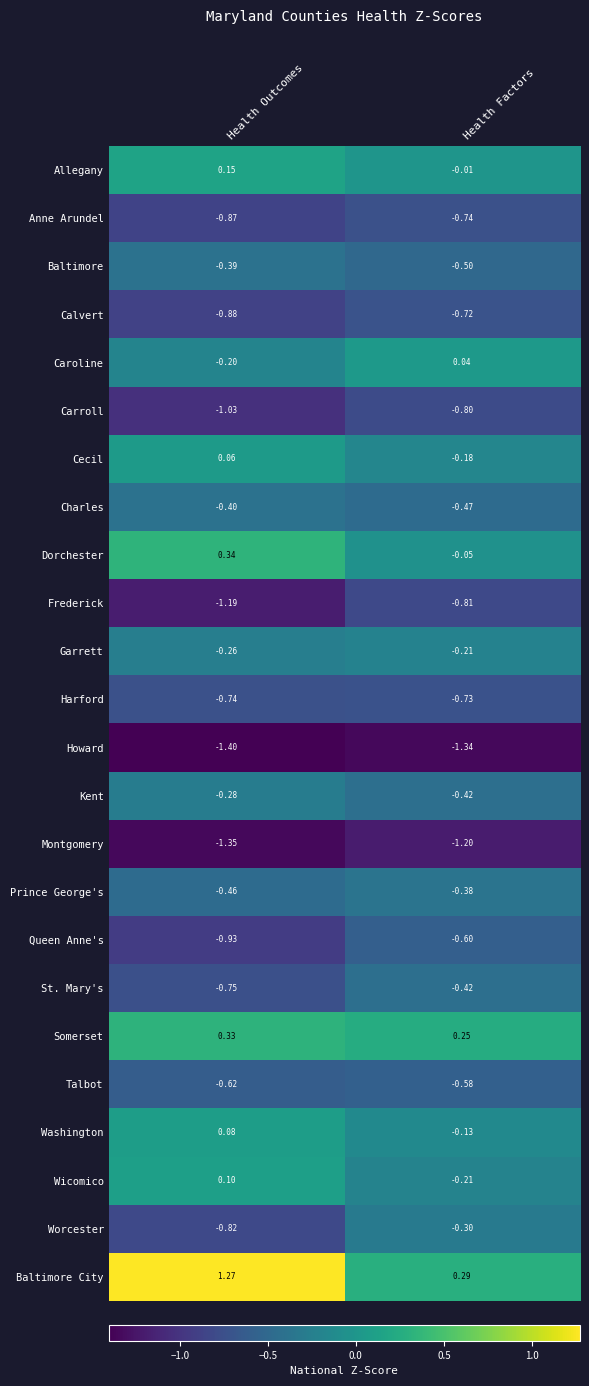

What is the total value across all series at Health Outcomes?

-10.2